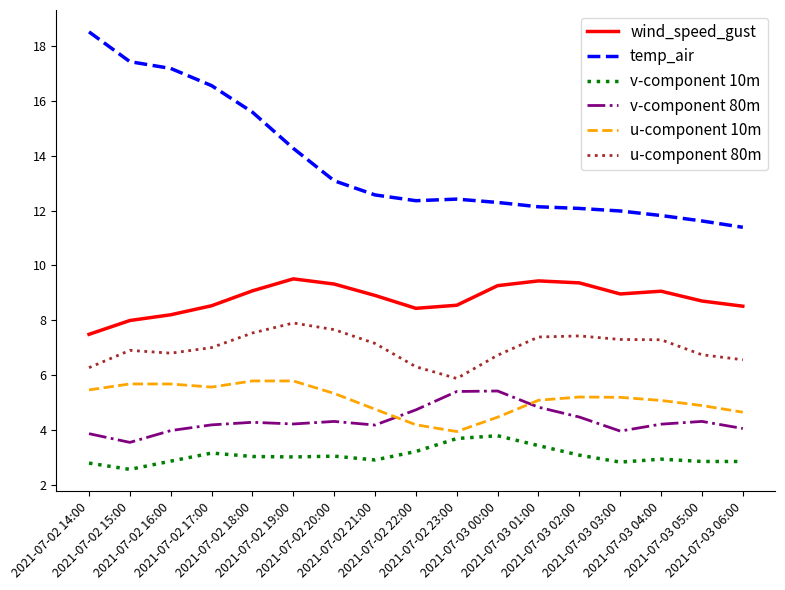

True or false: wind_speed_gust and u-component 80m cross at least once.

False